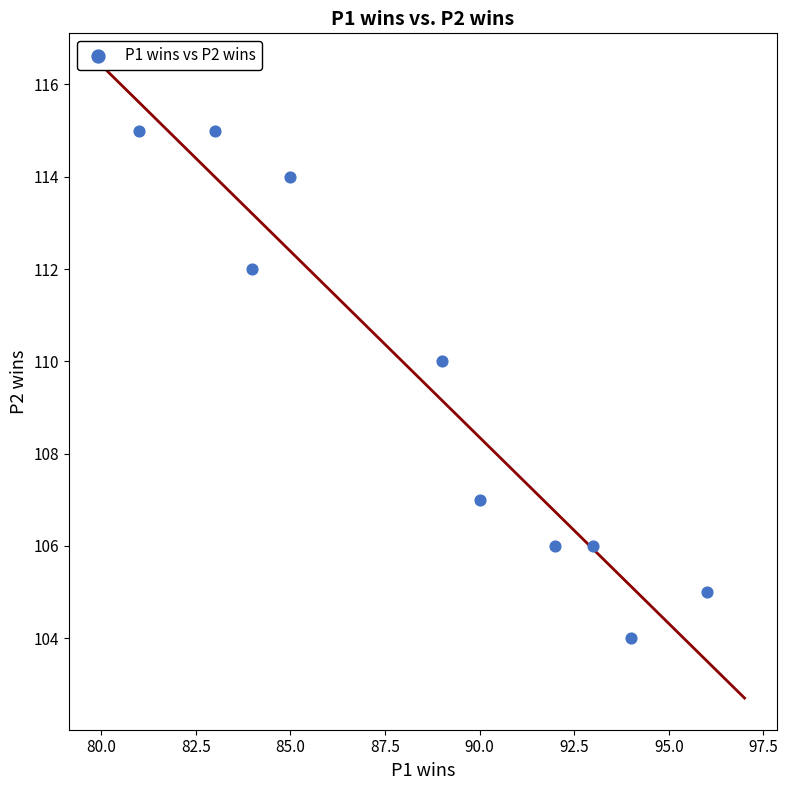

What Y value in the scatter plot is closest to 109?

110